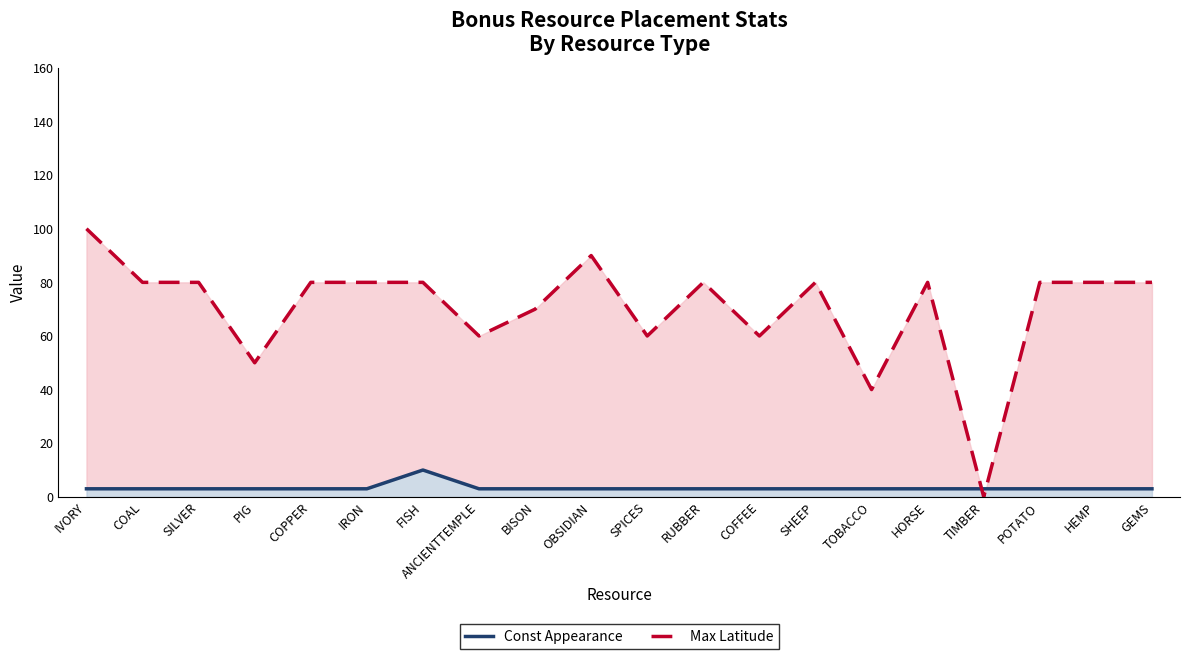

Count the number of data series in this chart.

2